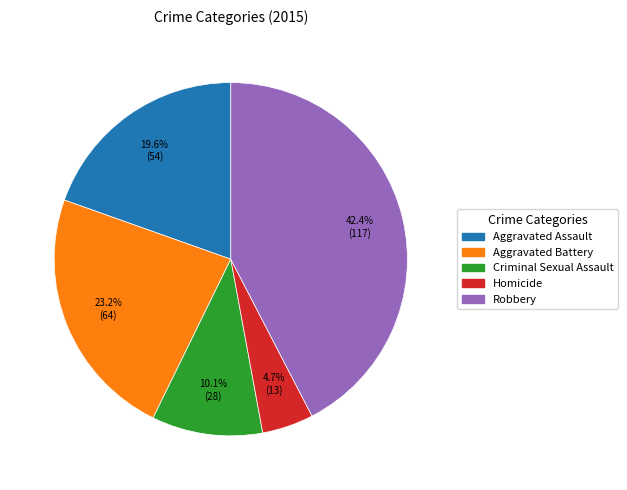

How many segments does this pie chart have?

5